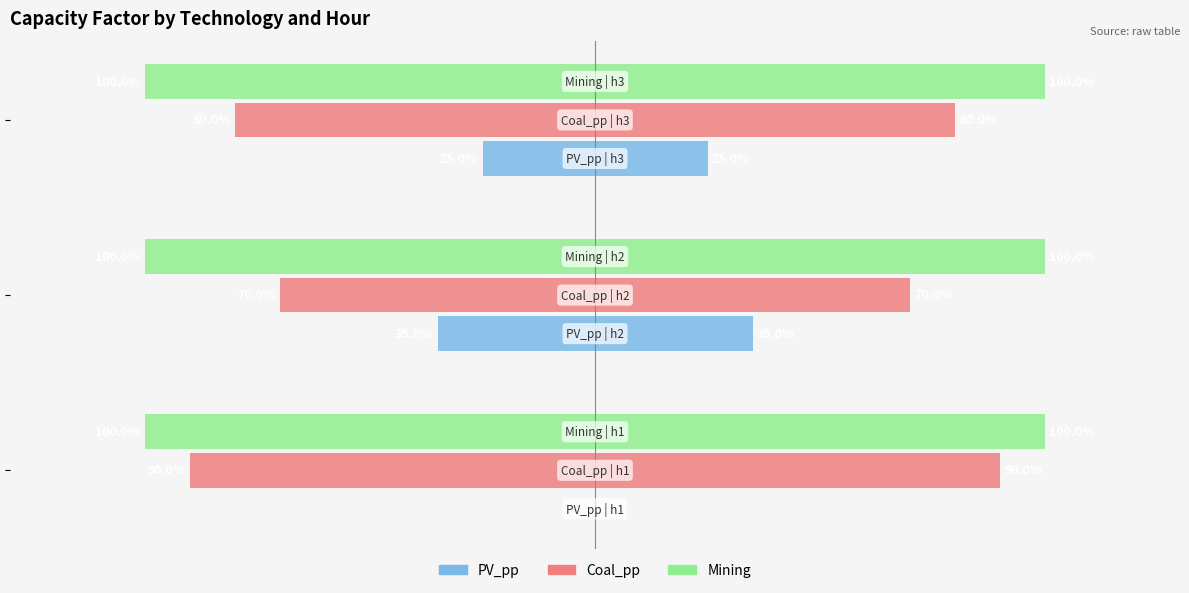

True or false: Mining has a value of 0.1 at −1.5.

False